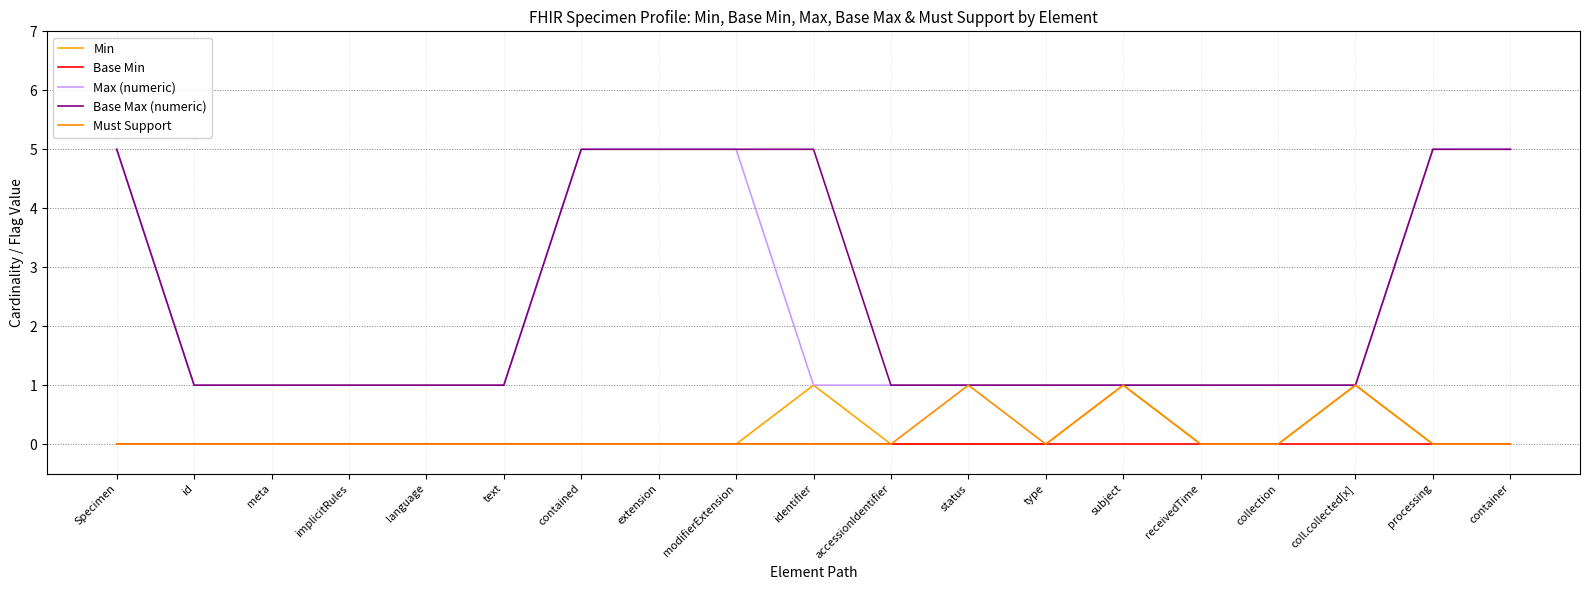

What position from the right is implicitRules?

16